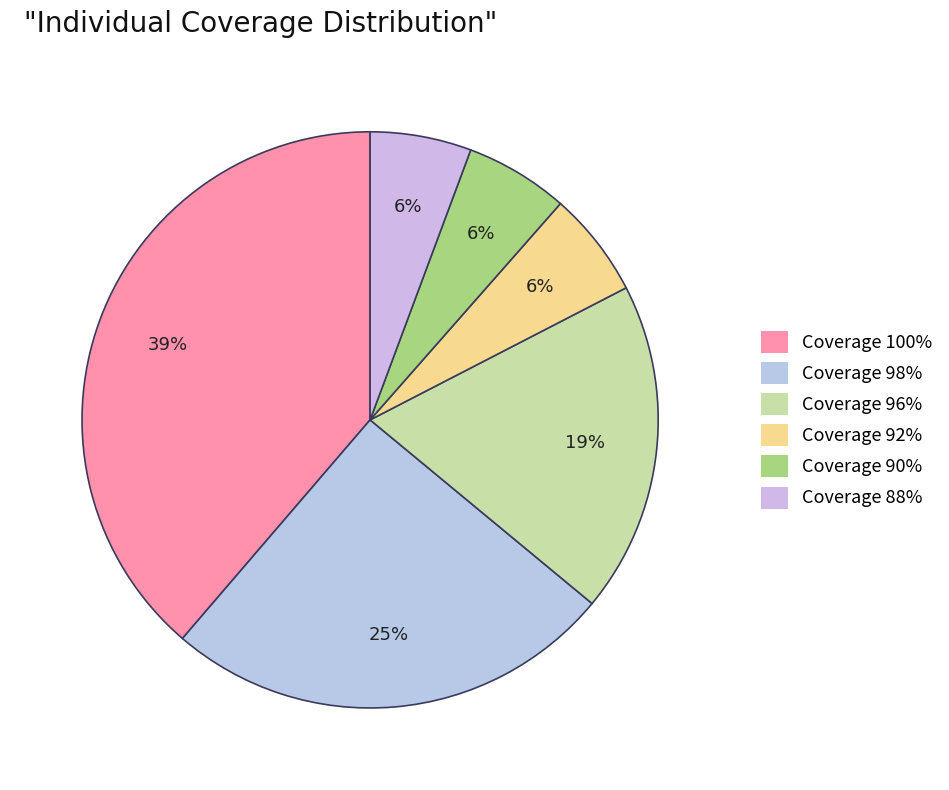

Count the number of slices in the pie.

6